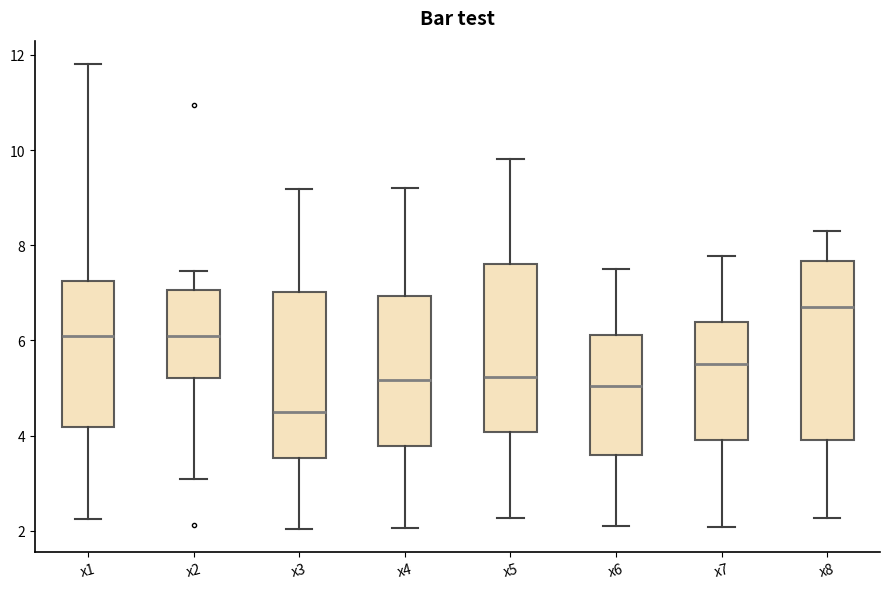

Which box is the tallest, from its lower edge to its upper edge?

x8